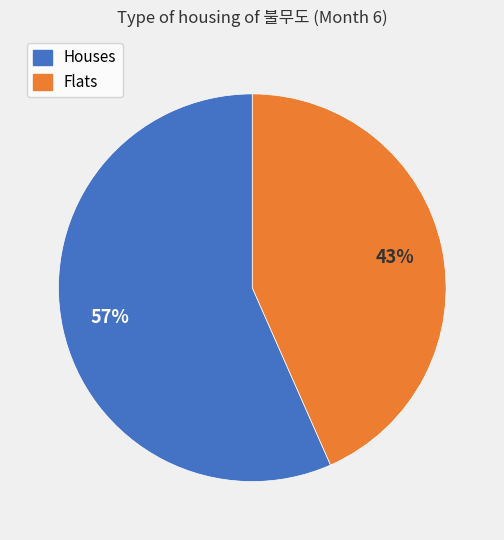

How many slices are in this pie chart?

2